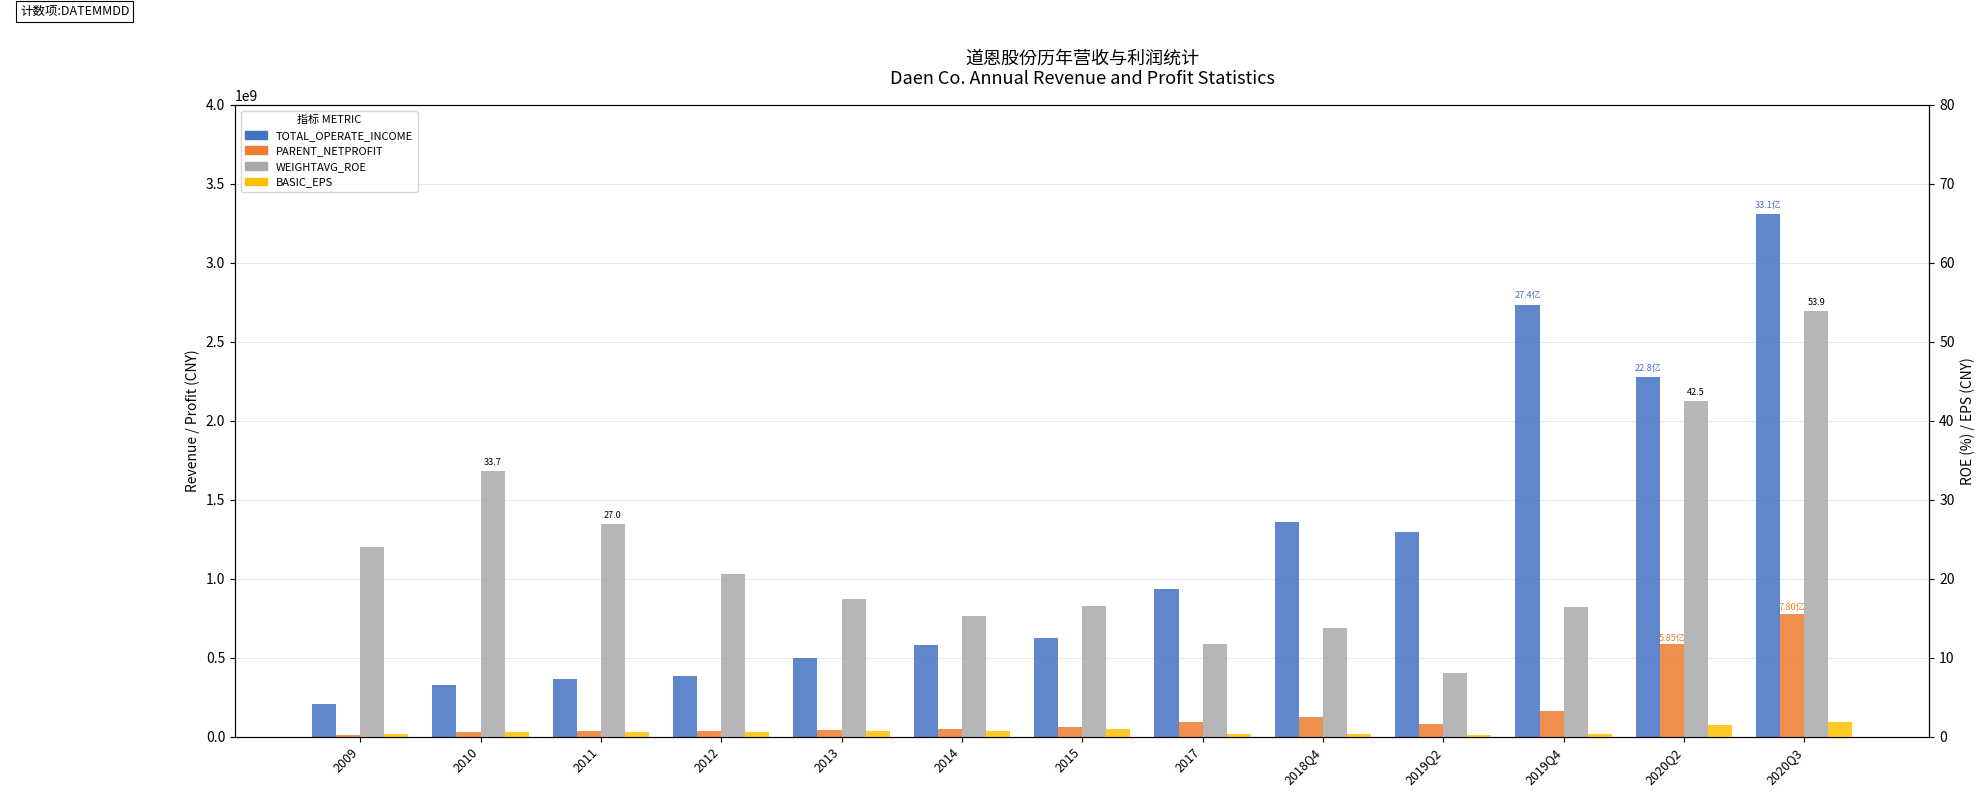

Rank the series at 2019Q4 from highest to lowest value.

TOTAL_OPERATE_INCOME, PARENT_NETPROFIT, WEIGHTAVG_ROE, BASIC_EPS